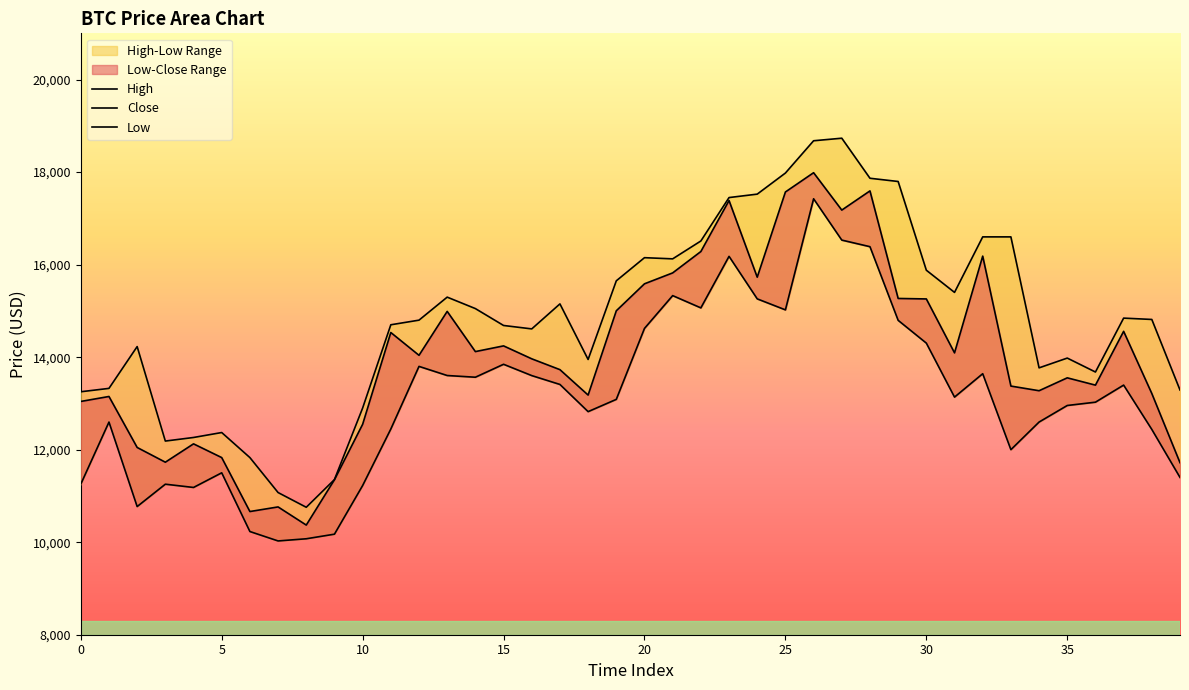

True or false: High and Low cross at least once.

False